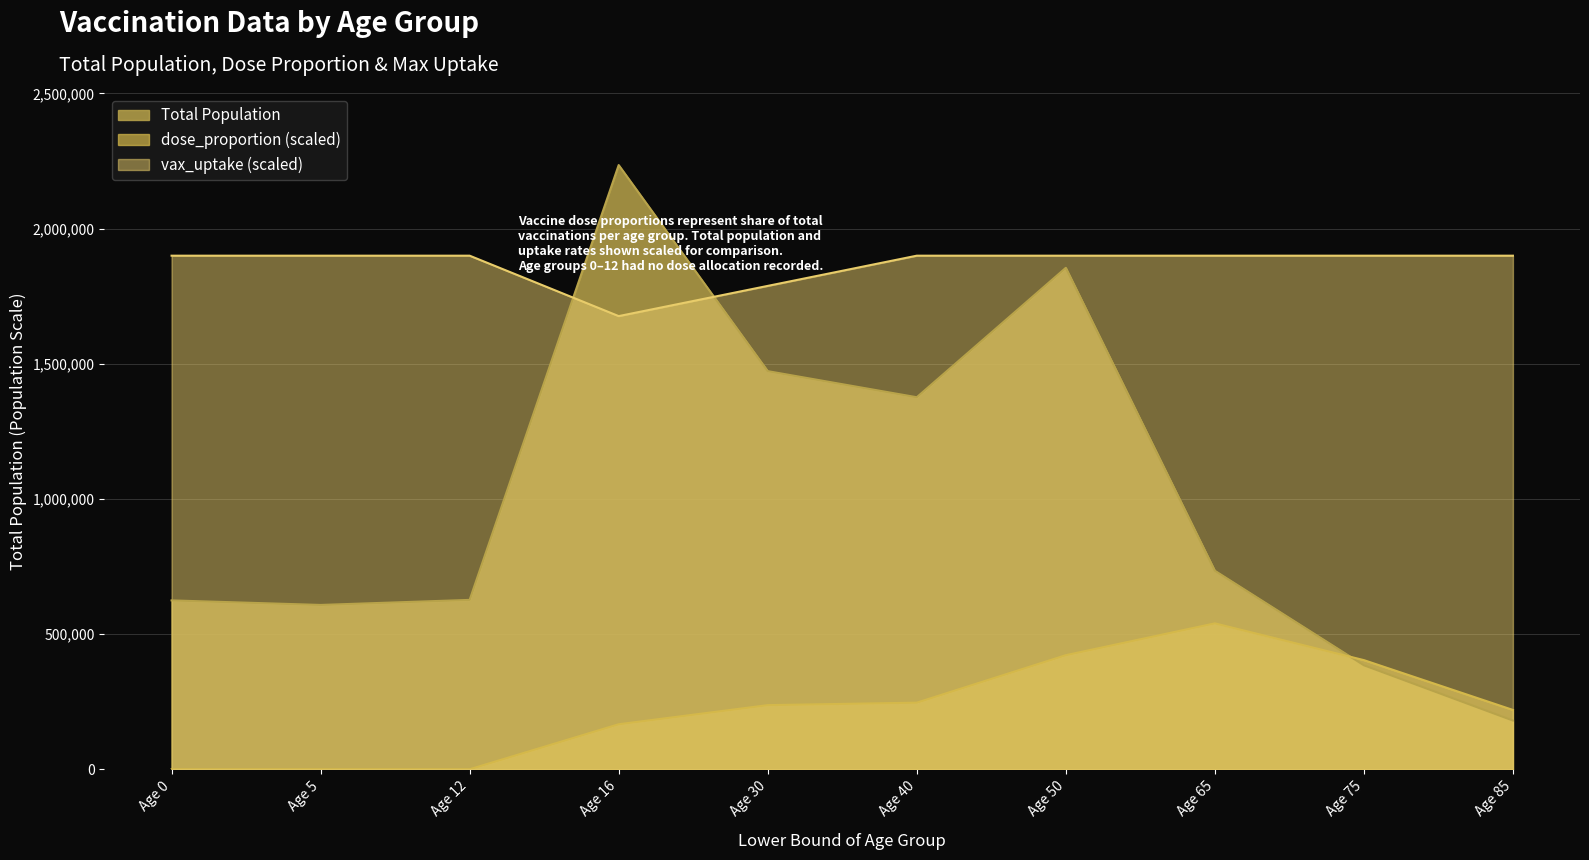

Which series has the widest spread of values?

Total Population